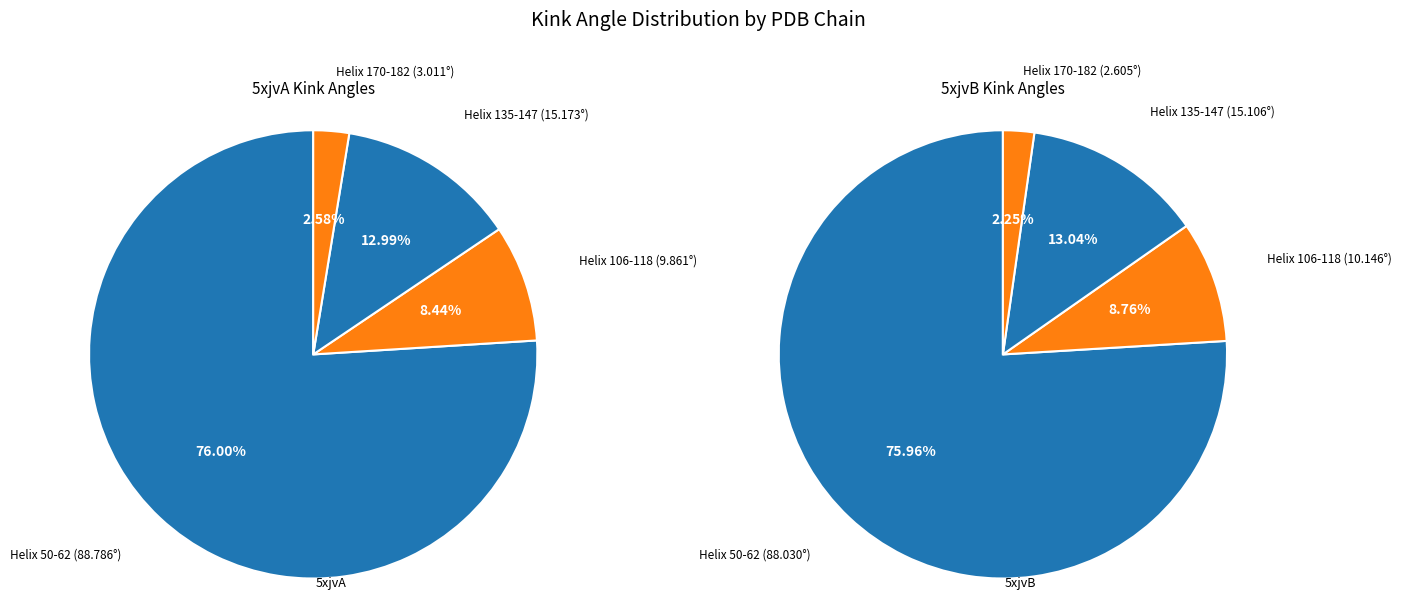

What is the total percentage of Helix 50-62 and Helix 135-147?

89.0%